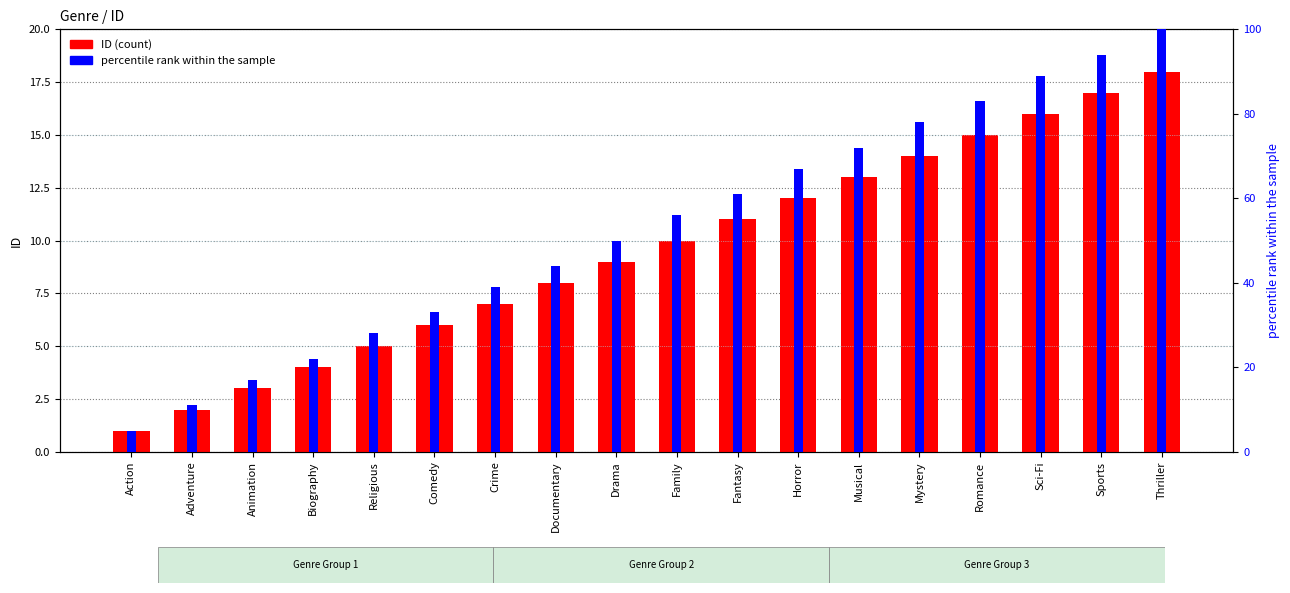

Which series has the largest total across all categories?

percentile rank within the sample